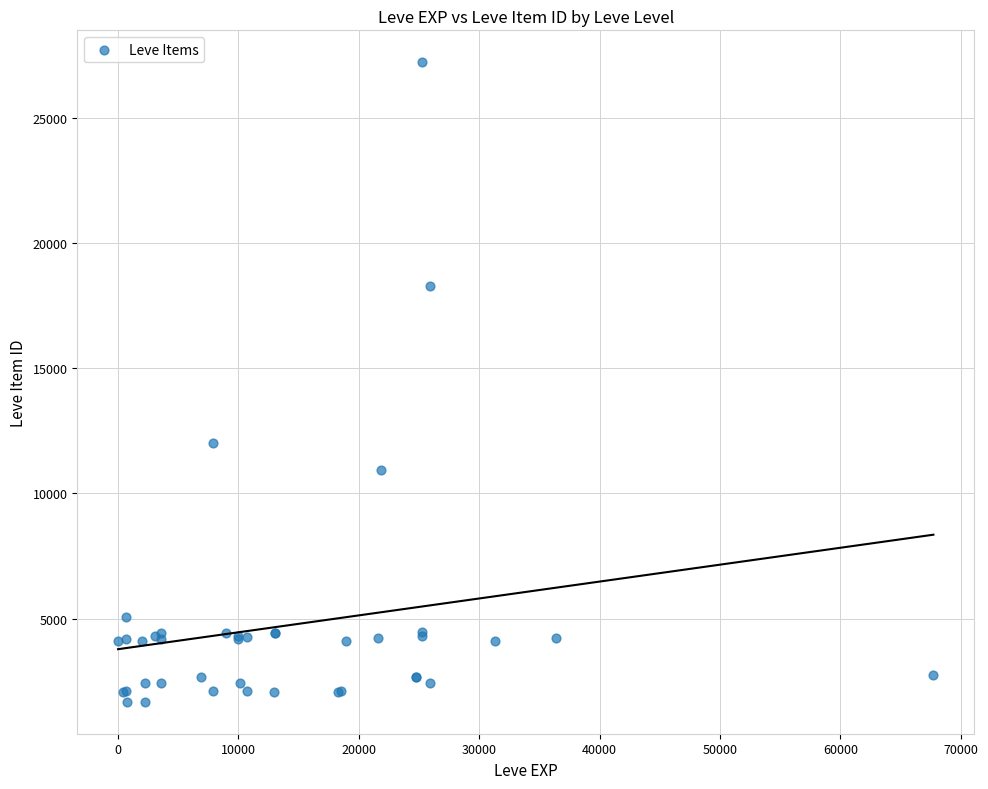

What Y value in the scatter plot is closest to 14448?

12018